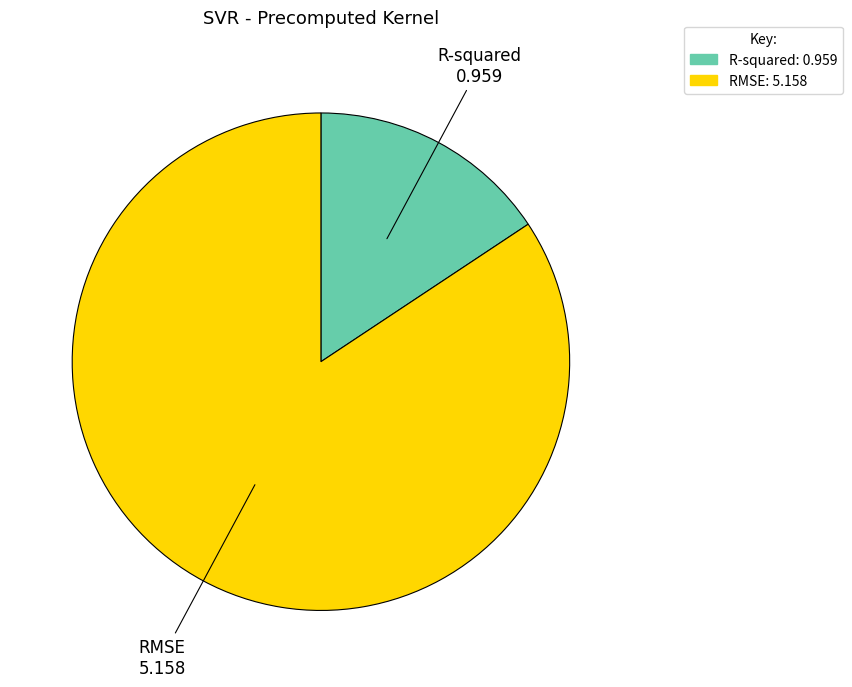

True or false: R-squared accounts for 22% of the total.

False